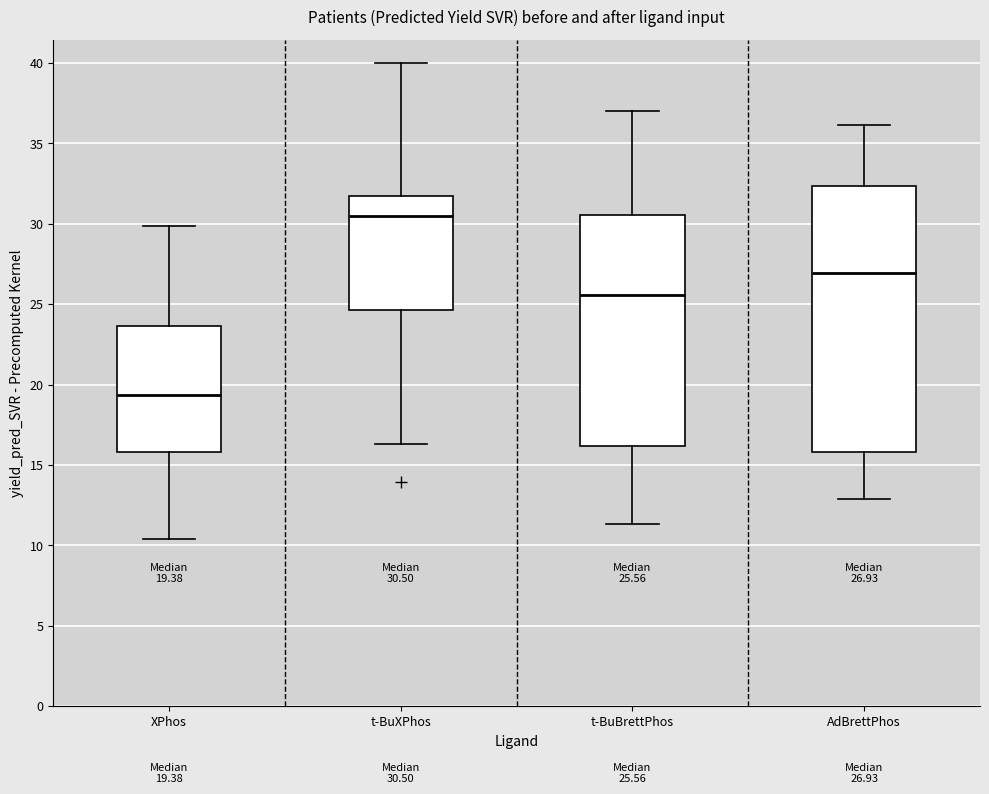

Which box's median line is the lowest?

XPhos